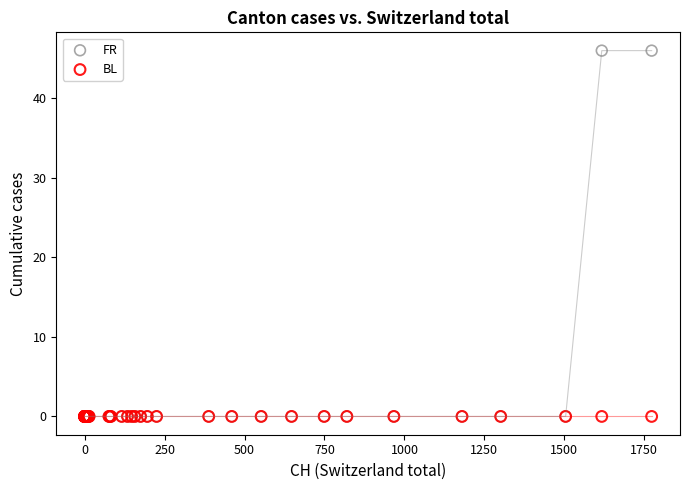

What are all the series names shown in the legend?

FR, BL